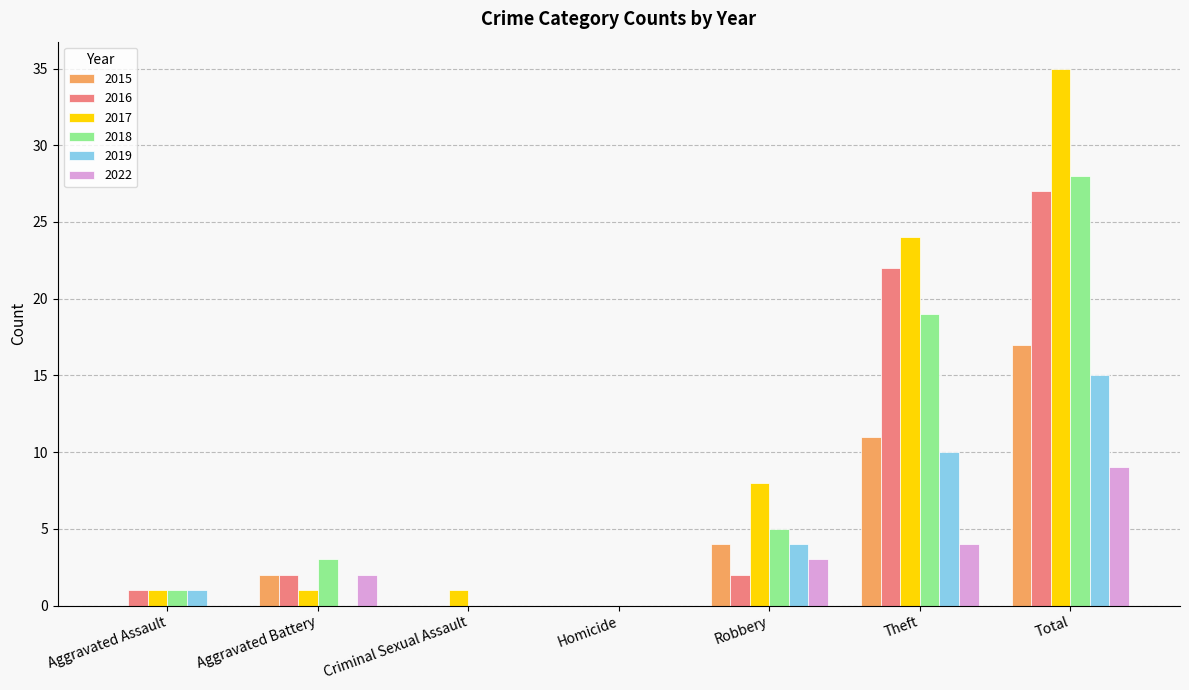

What is the sum of the 2016 values at Theft and Aggravated Battery?

24